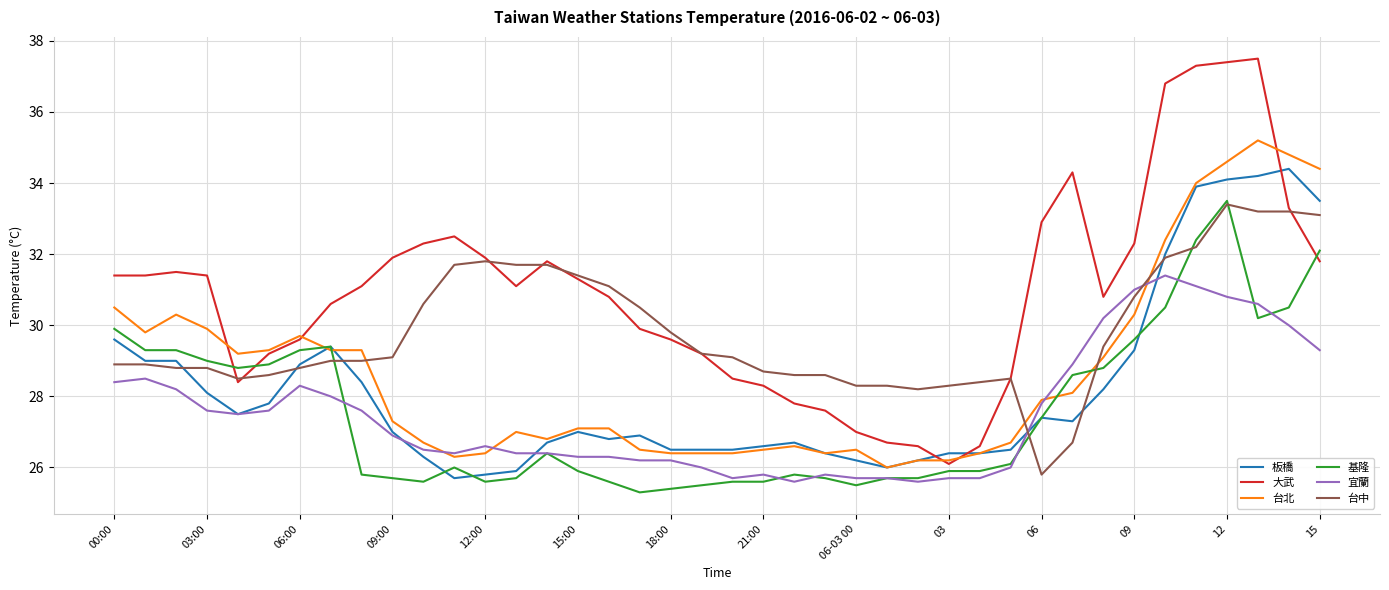

What is the minimum value for 板橋?

25.7